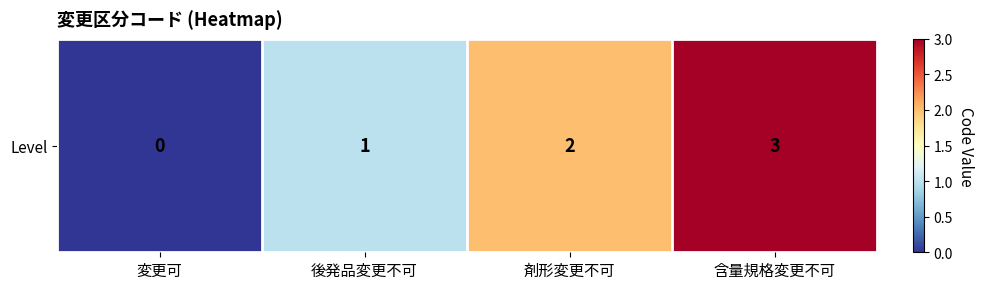

Which label corresponds to the largest value in the chart?

含量規格変更不可